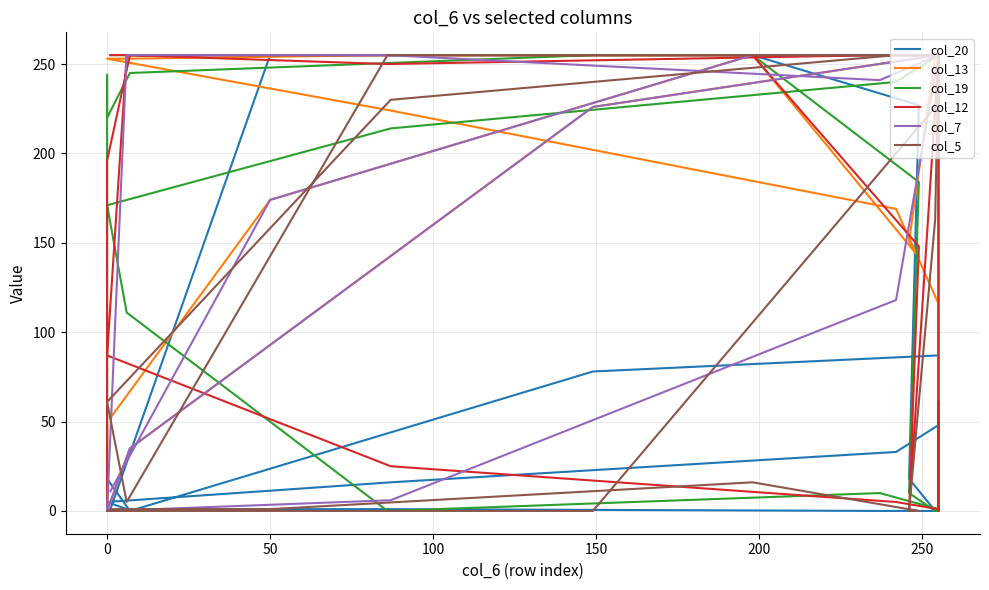

Which series has the widest spread of values?

col_20